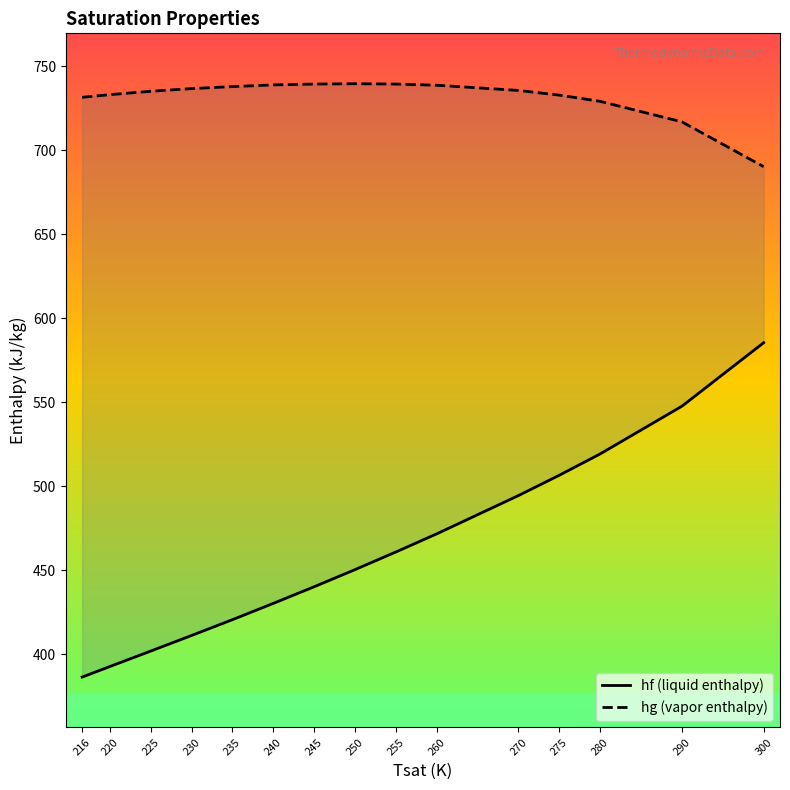

What is the minimum value for hf (liquid enthalpy)?

386.3